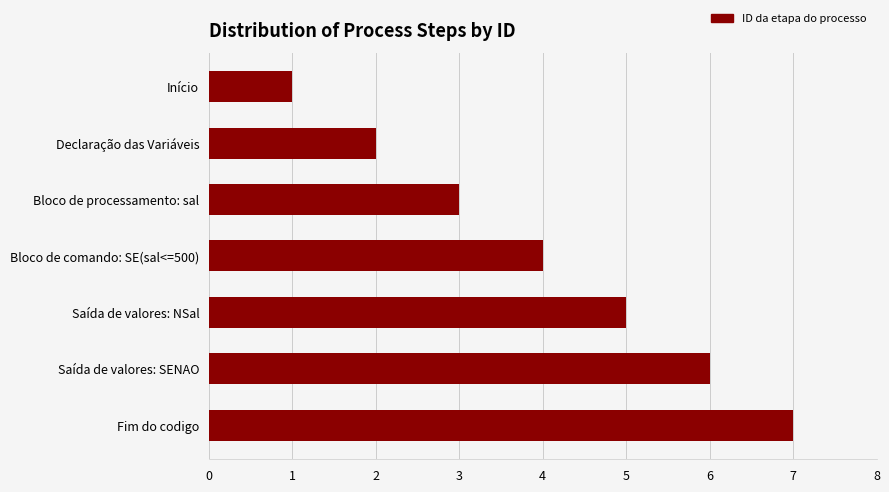

The value at Fim do codigo is 7. True or false?

True